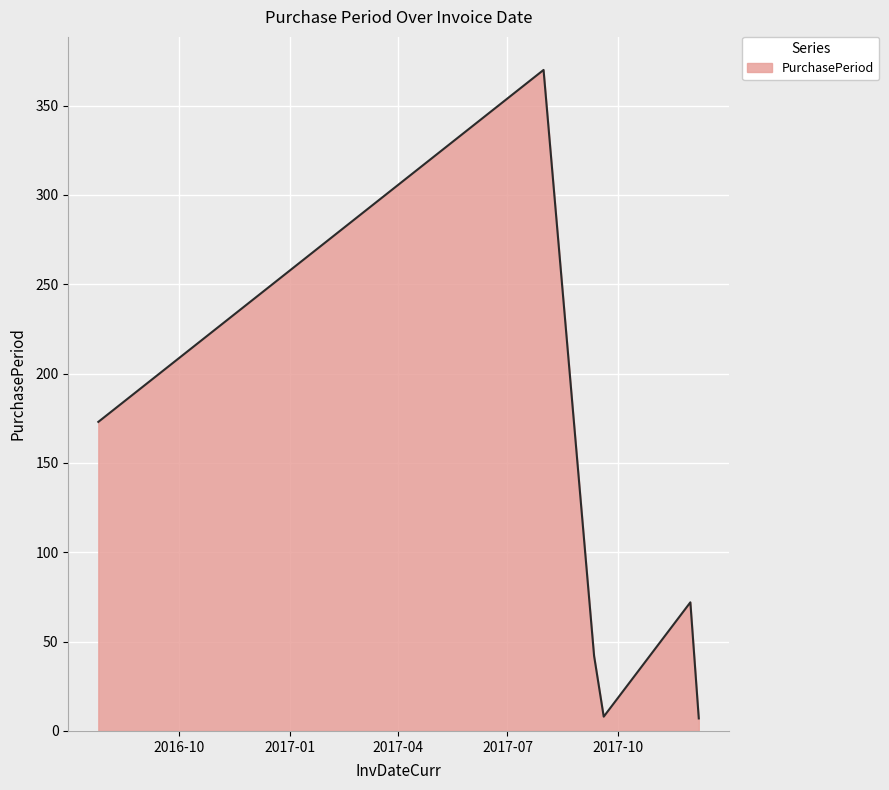

True or false: there are more than 1 points higher than both neighbors.

True